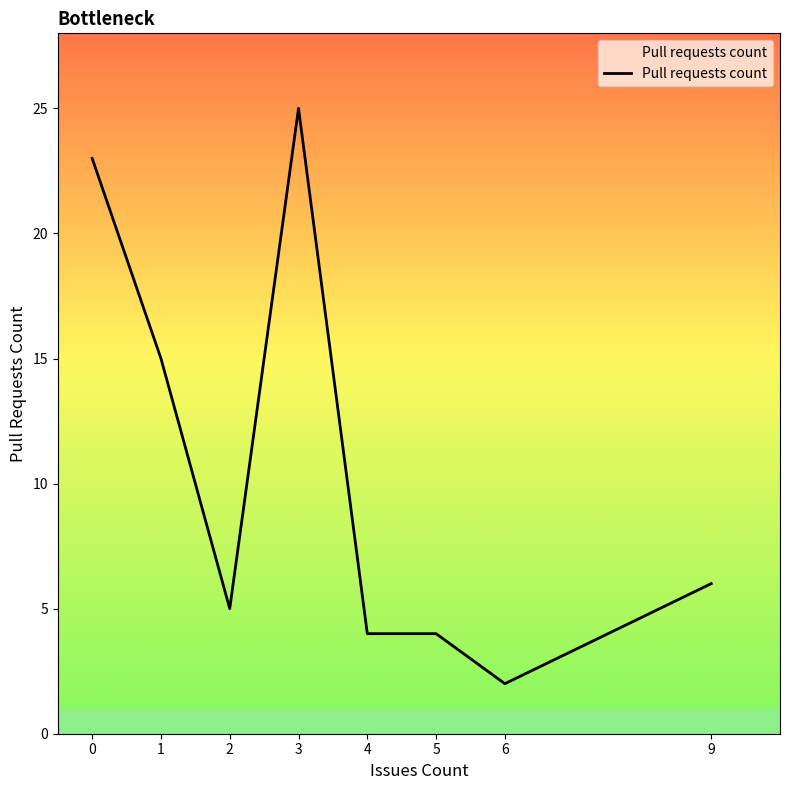

At which category does the data reach its first local valley?

2